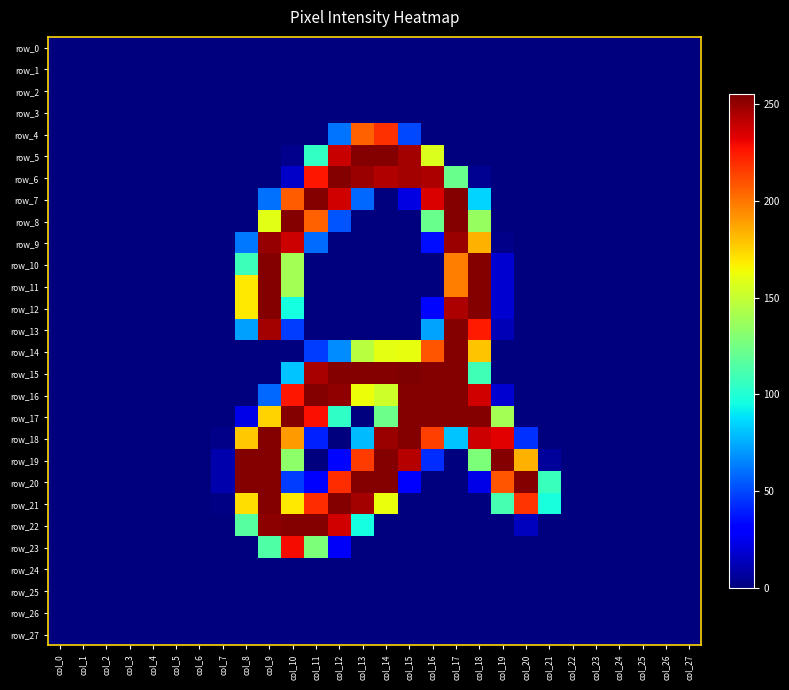

True or false: row_20 has a value of 0 at col_23.

True